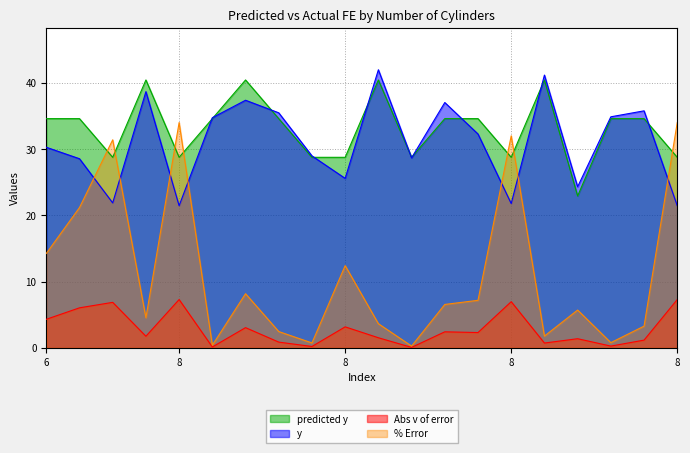

What is the minimum value for Abs v of error?

0.1